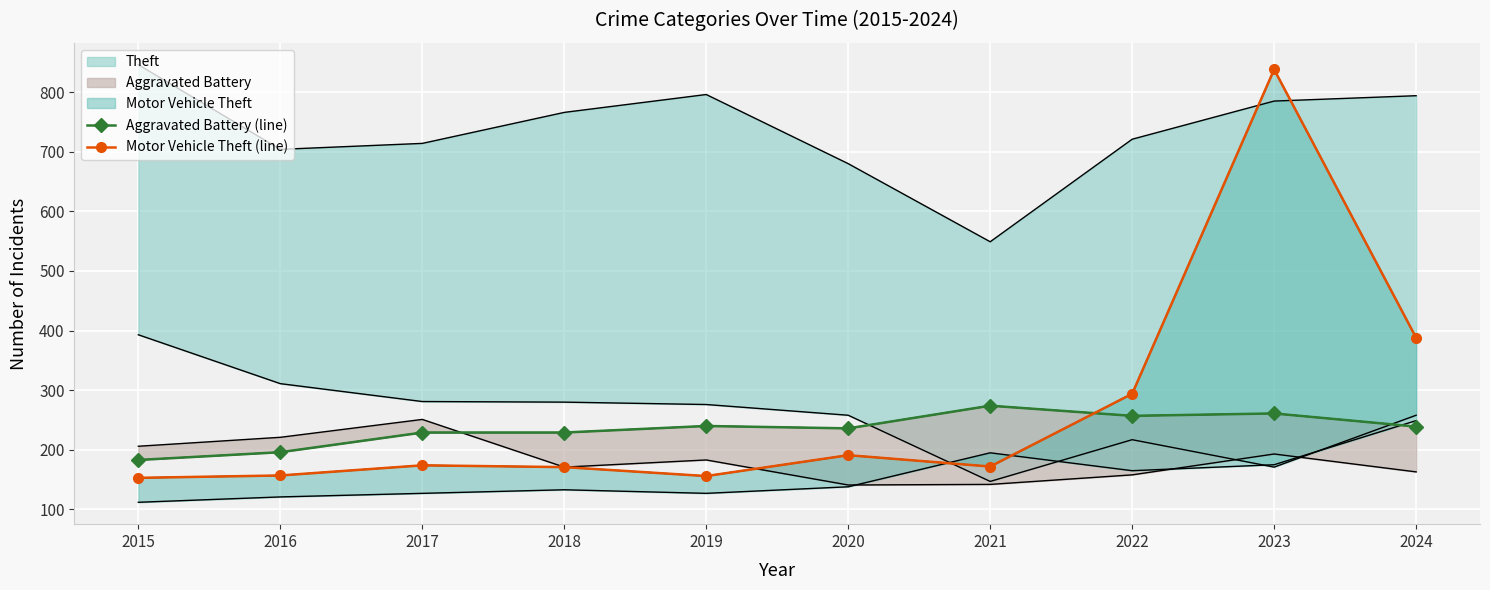

Rank the categories by Aggravated Battery (line) value from lowest to highest.

2015, 2016, 2017, 2018, 2020, 2024, 2019, 2022, 2023, 2021